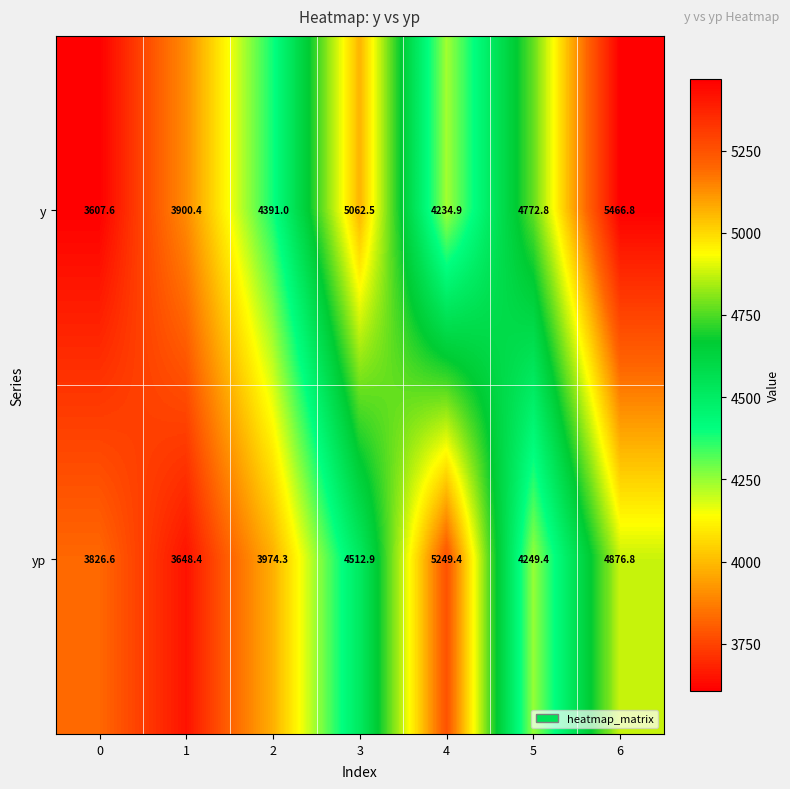

The value of y at 2 is 4391.0. True or false?

True